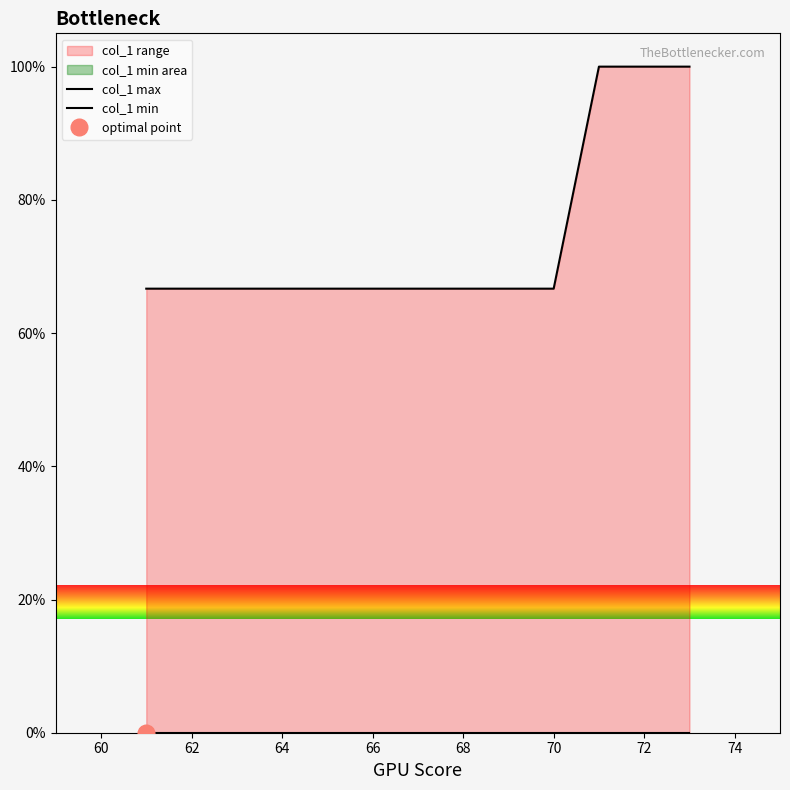

Reading left to right, what are all the values shown in this chart?

col_1 max: 66.7	66.7	66.7	66.7	66.7	66.7	66.7	66.7	66.7	66.7	100.0	100.0	100.0
col_1 min: 0.0	0.0	0.0	0.0	0.0	0.0	0.0	0.0	0.0	0.0	0.0	0.0	0.0